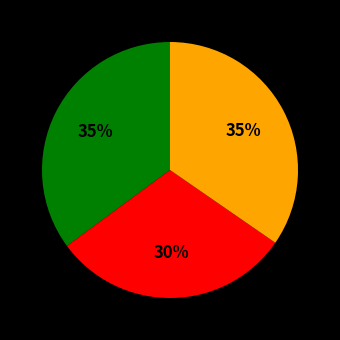

Is there a majority slice in this chart?

No